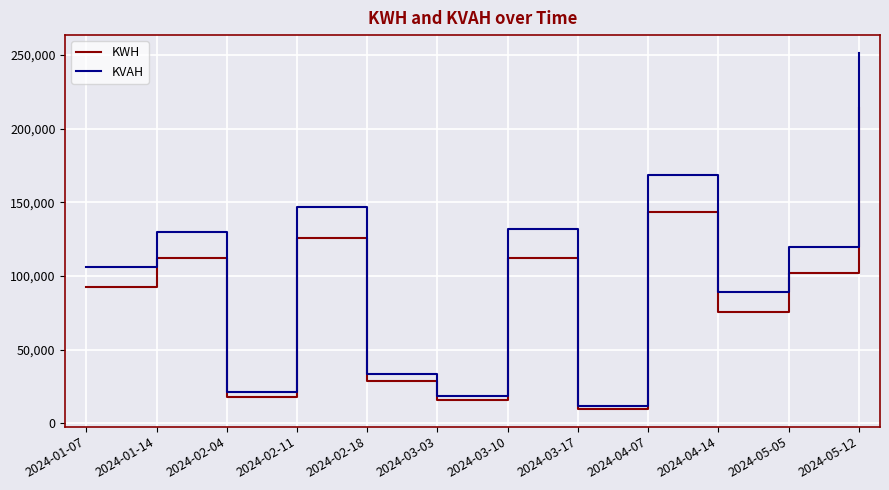

What is the average value of the KVAH series?

102442.8